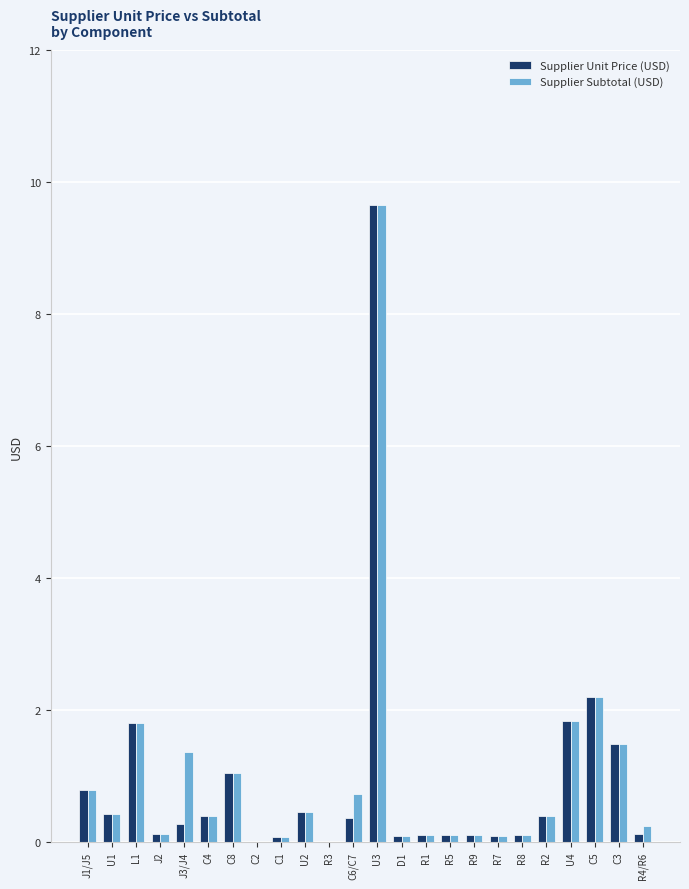

True or false: Supplier Subtotal (USD) has a value of 1.2 at J1/J5.

False